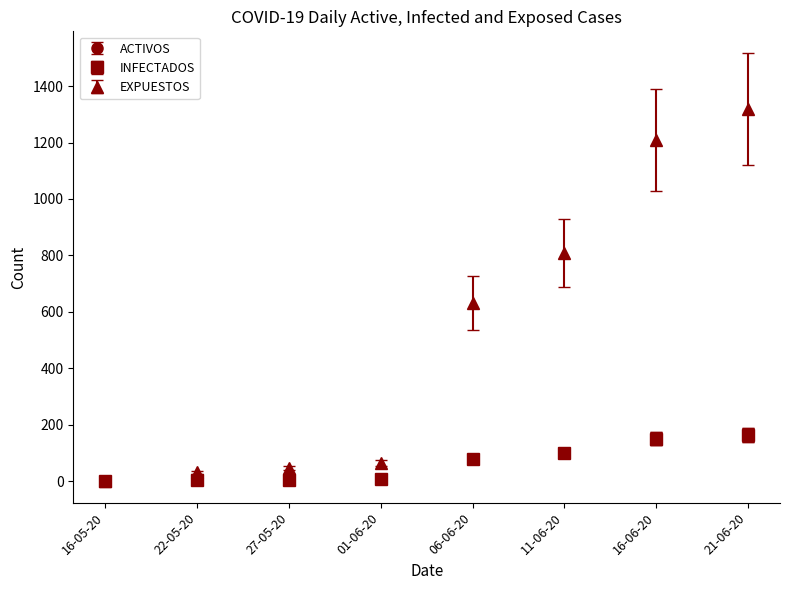

Is this an area chart (filled region under the line)?

No